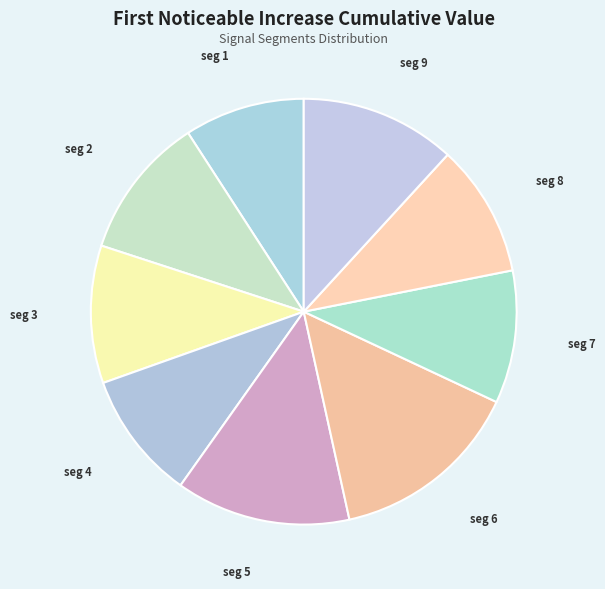

Is there any slice that represents more than half of the pie?

No